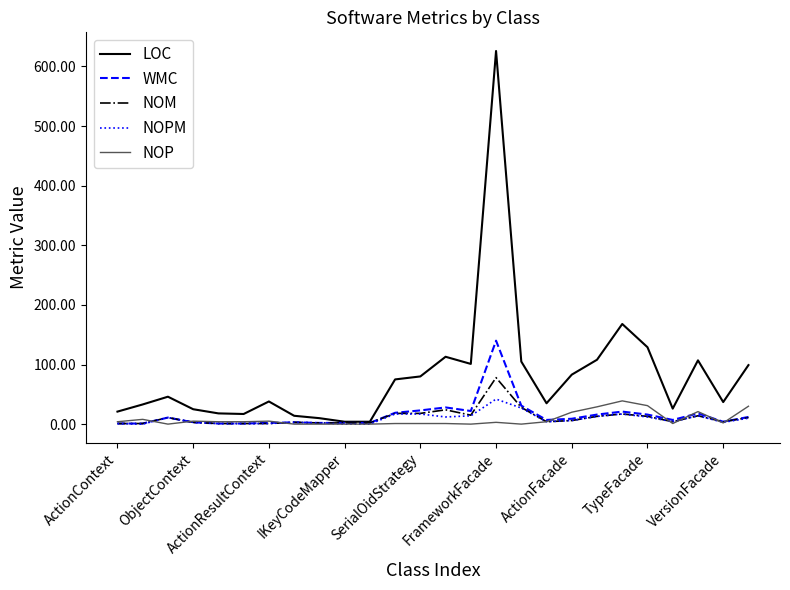

Which series has the widest spread of values?

LOC